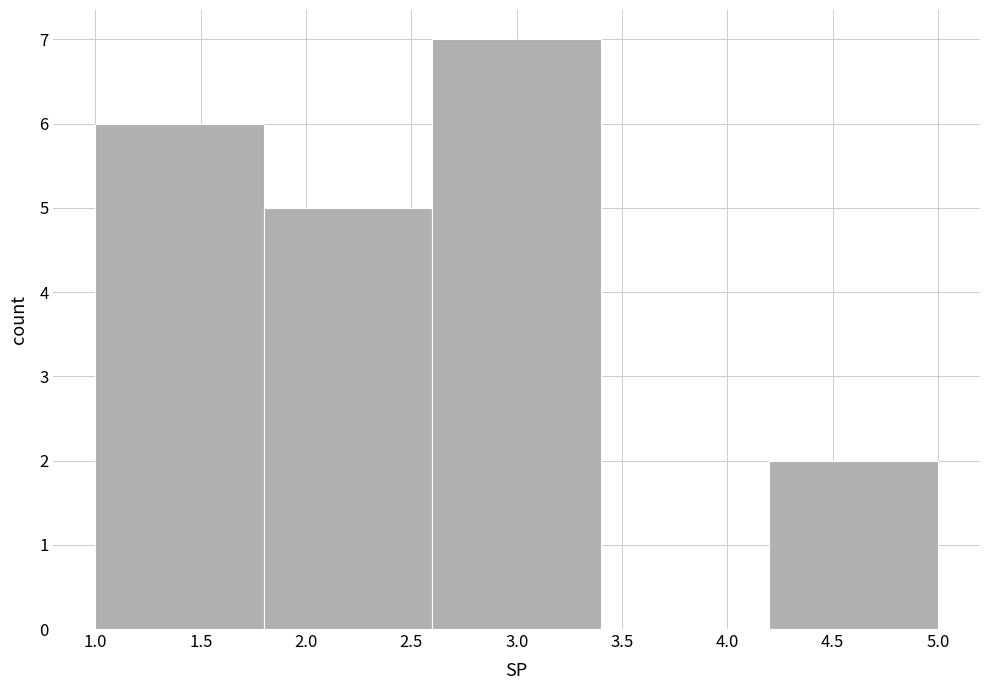

What is the height of the bar covering 1.8 to 2.6 on the x-axis? The values are not printed on the chart, so give them approximately, as read against the axis.

5